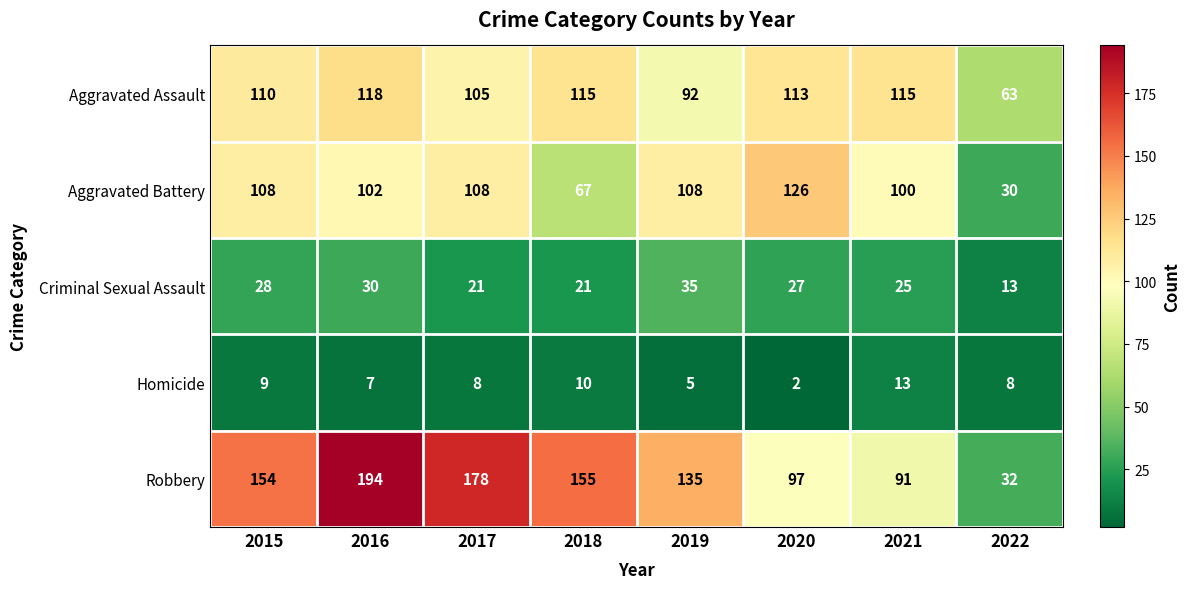

What is the sum of all Criminal Sexual Assault values?

200